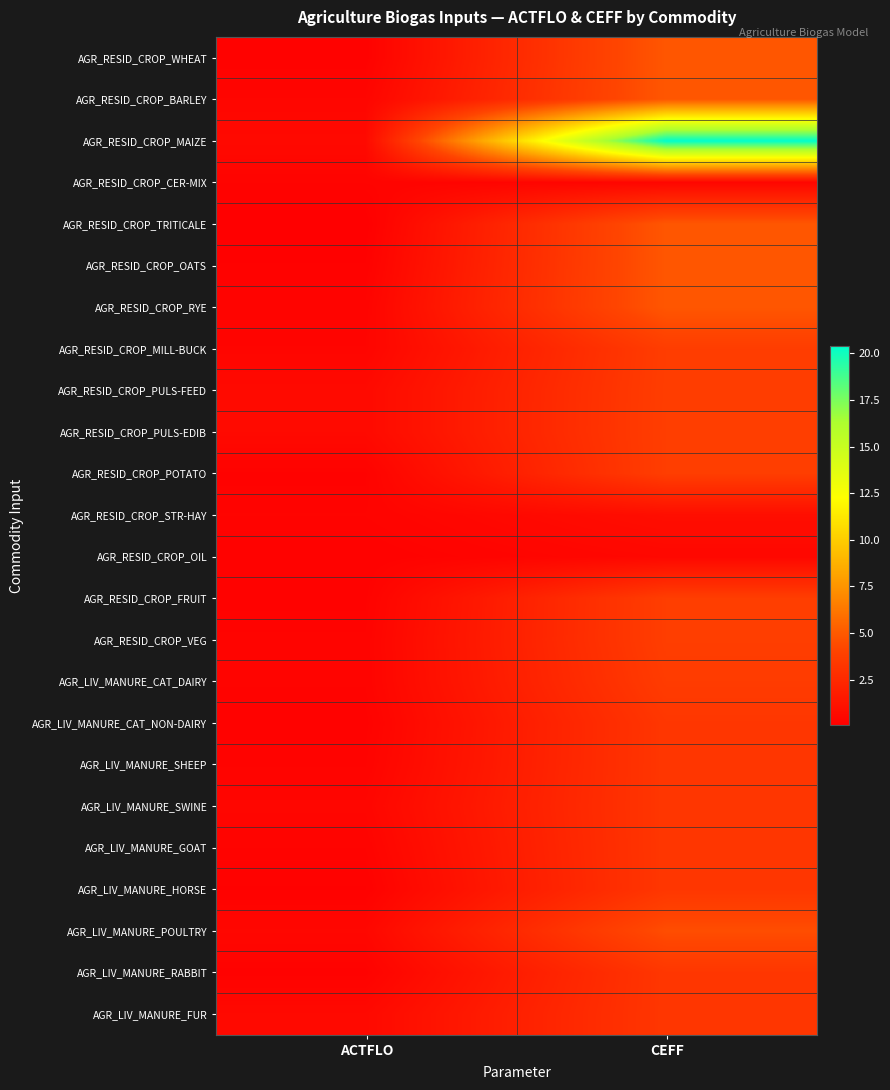

Reading right to left, list all the values displayed in this chart.

AGR_RESID_CROP_WHEAT: CEFF=4.9	ACTFLO=0.2
AGR_RESID_CROP_BARLEY: CEFF=4.9	ACTFLO=0.4
AGR_RESID_CROP_MAIZE: CEFF=20.4	ACTFLO=0.6
AGR_RESID_CROP_CER-MIX: CEFF=0.4	ACTFLO=0.3
AGR_RESID_CROP_TRITICALE: CEFF=4.9	ACTFLO=0.1
AGR_RESID_CROP_OATS: CEFF=4.9	ACTFLO=0.2
AGR_RESID_CROP_RYE: CEFF=4.9	ACTFLO=0.3
AGR_RESID_CROP_MILL-BUCK: CEFF=3.7	ACTFLO=0.4
AGR_RESID_CROP_PULS-FEED: CEFF=3.7	ACTFLO=0.7
AGR_RESID_CROP_PULS-EDIB: CEFF=3.7	ACTFLO=0.7
AGR_RESID_CROP_POTATO: CEFF=3.7	ACTFLO=0.2
AGR_RESID_CROP_STR-HAY: CEFF=0.9	ACTFLO=0.3
AGR_RESID_CROP_OIL: CEFF=0.5	ACTFLO=0.2
AGR_RESID_CROP_FRUIT: CEFF=3.7	ACTFLO=0.2
AGR_RESID_CROP_VEG: CEFF=3.7	ACTFLO=0.3
AGR_LIV_MANURE_CAT_DAIRY: CEFF=3.6	ACTFLO=0.3
AGR_LIV_MANURE_CAT_NON-DAIRY: CEFF=3.3	ACTFLO=0.2
AGR_LIV_MANURE_SHEEP: CEFF=3.3	ACTFLO=0.3
AGR_LIV_MANURE_SWINE: CEFF=3.3	ACTFLO=0.4
AGR_LIV_MANURE_GOAT: CEFF=3.3	ACTFLO=0.3
AGR_LIV_MANURE_HORSE: CEFF=3.3	ACTFLO=0.2
AGR_LIV_MANURE_POULTRY: CEFF=4.5	ACTFLO=0.5
AGR_LIV_MANURE_RABBIT: CEFF=3.3	ACTFLO=0.2
AGR_LIV_MANURE_FUR: CEFF=3.3	ACTFLO=0.6